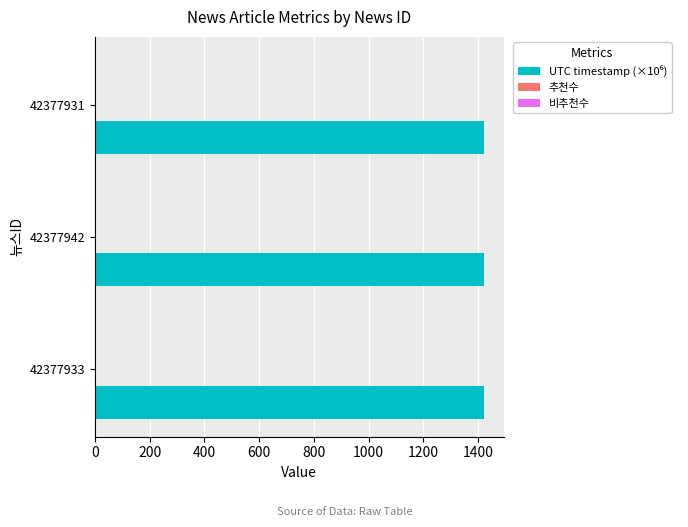

Approximately how many times larger is the value at 42377933 compared to 42377931?

1.0